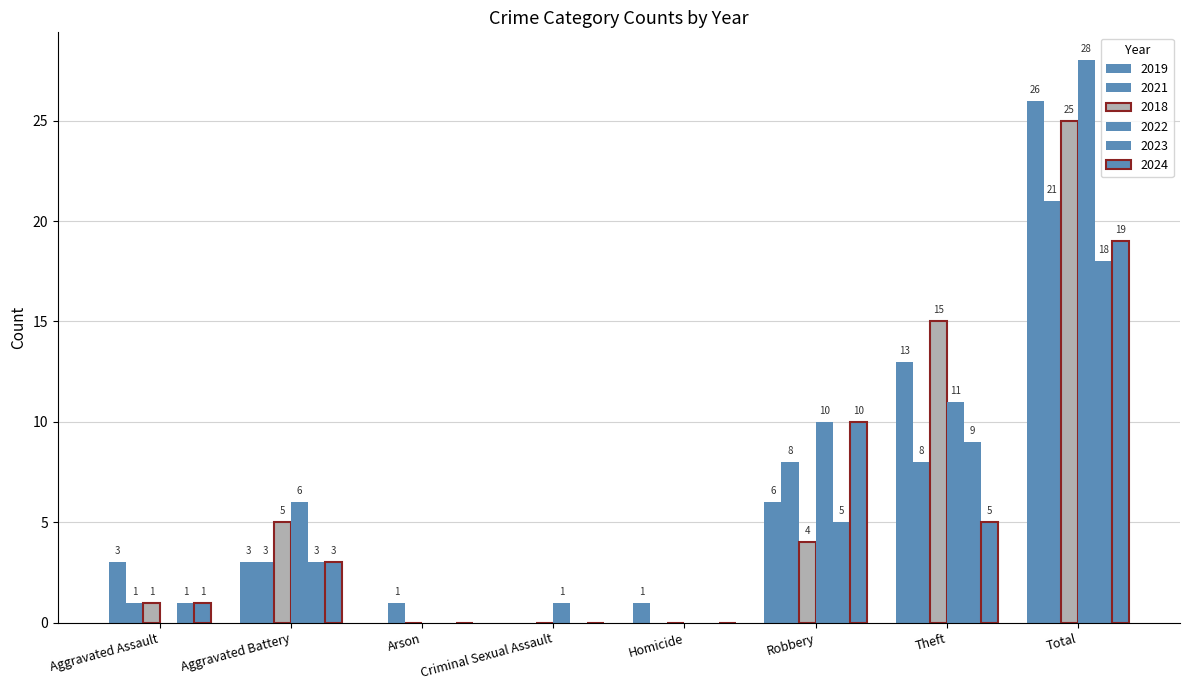

At which category is the sum across all series the highest?

Total